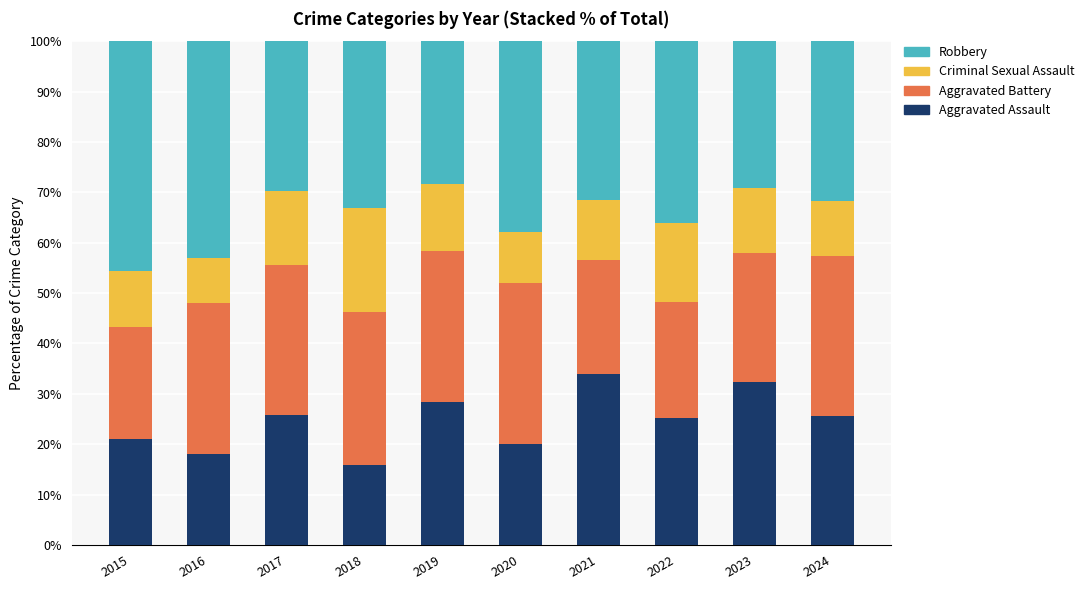

What is the difference between the second highest and minimum values in the Aggravated Assault series?

16.5